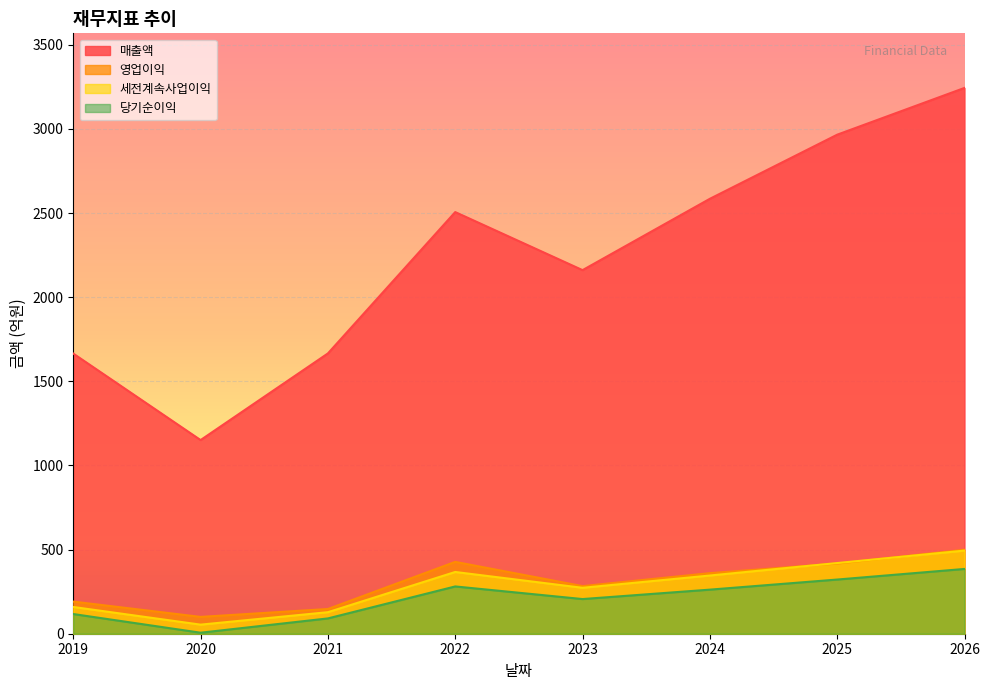

What is the value of the 매출액 point at the 6th from the left?

2585